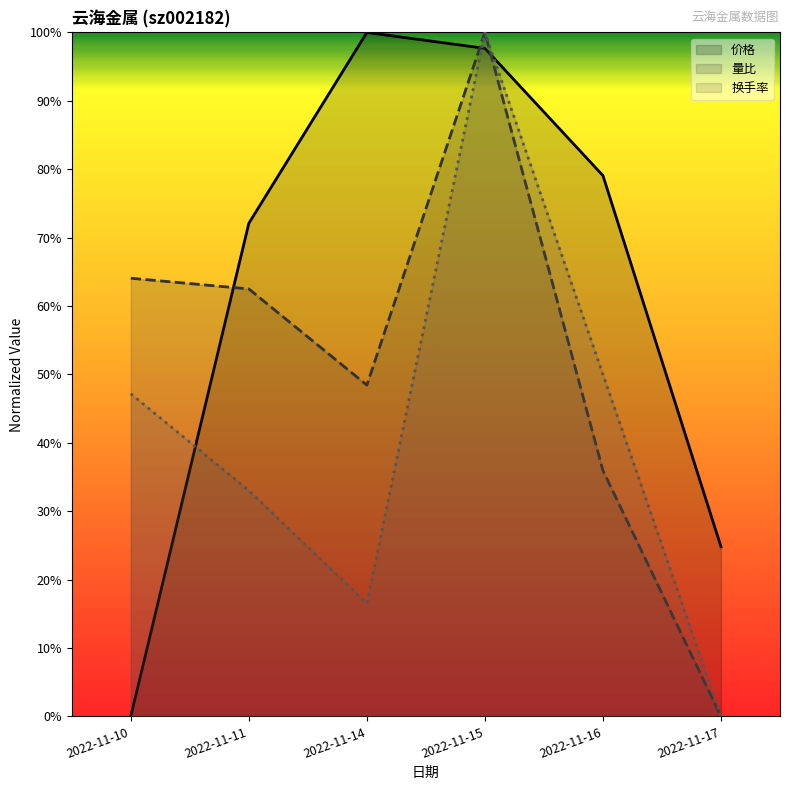

At how many categories does at least one series exceed 0?

6